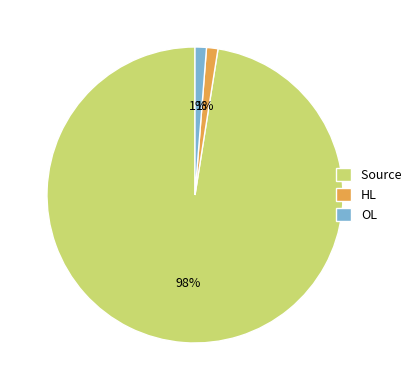

Which slice represents more than half of the pie?

Source